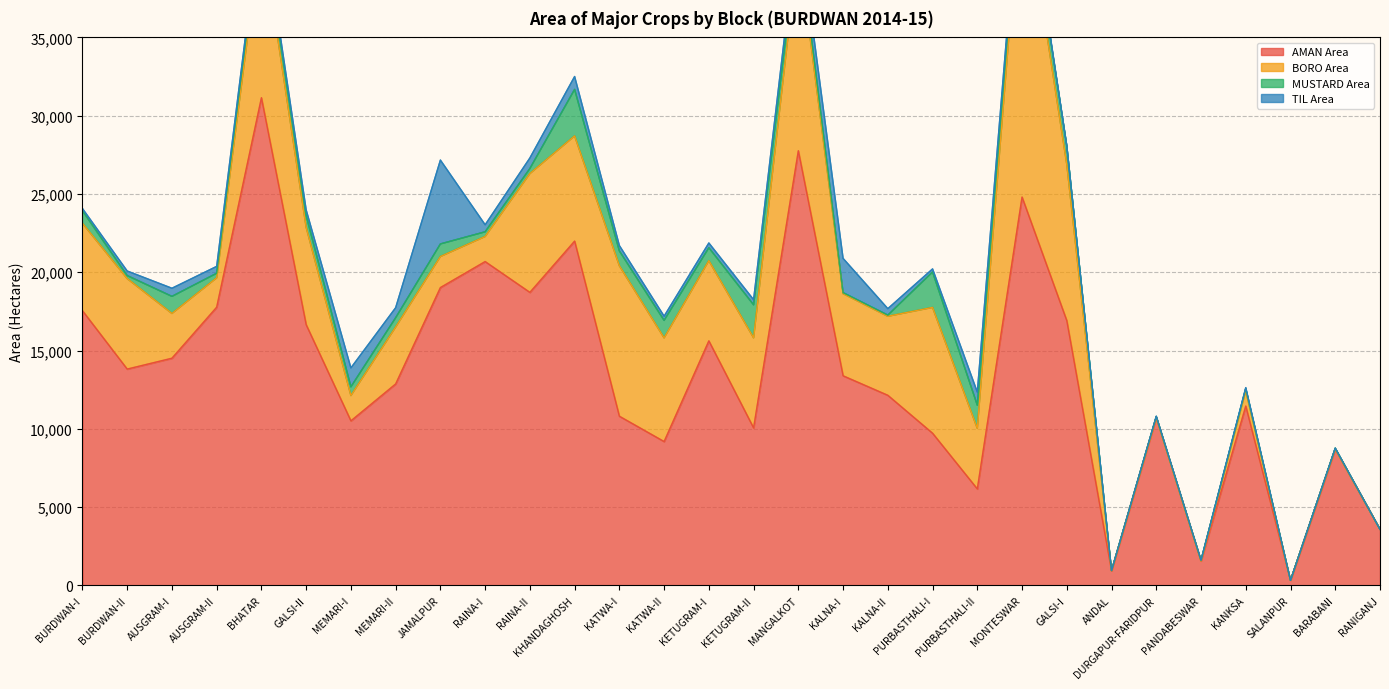

What is the average value of the AMAN Area series?

13638